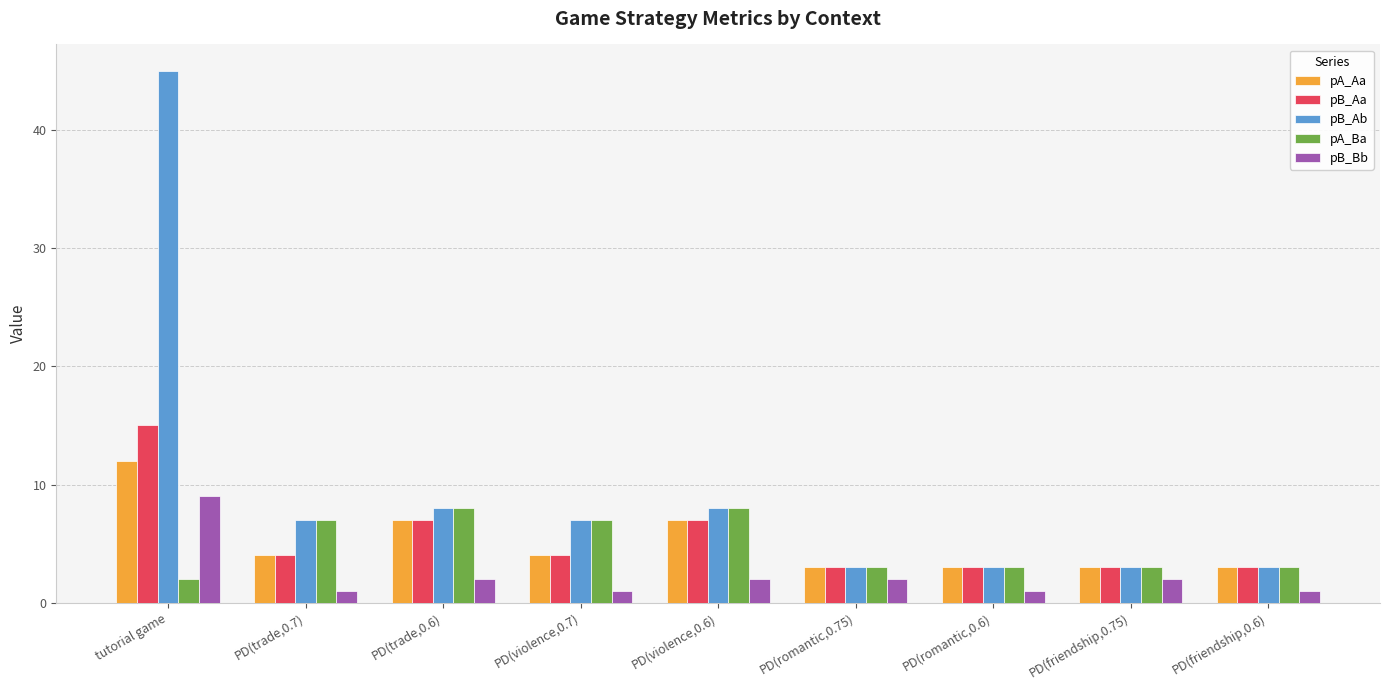

What is the spread (max minus min) of values at PD(trade,0.6)?

6